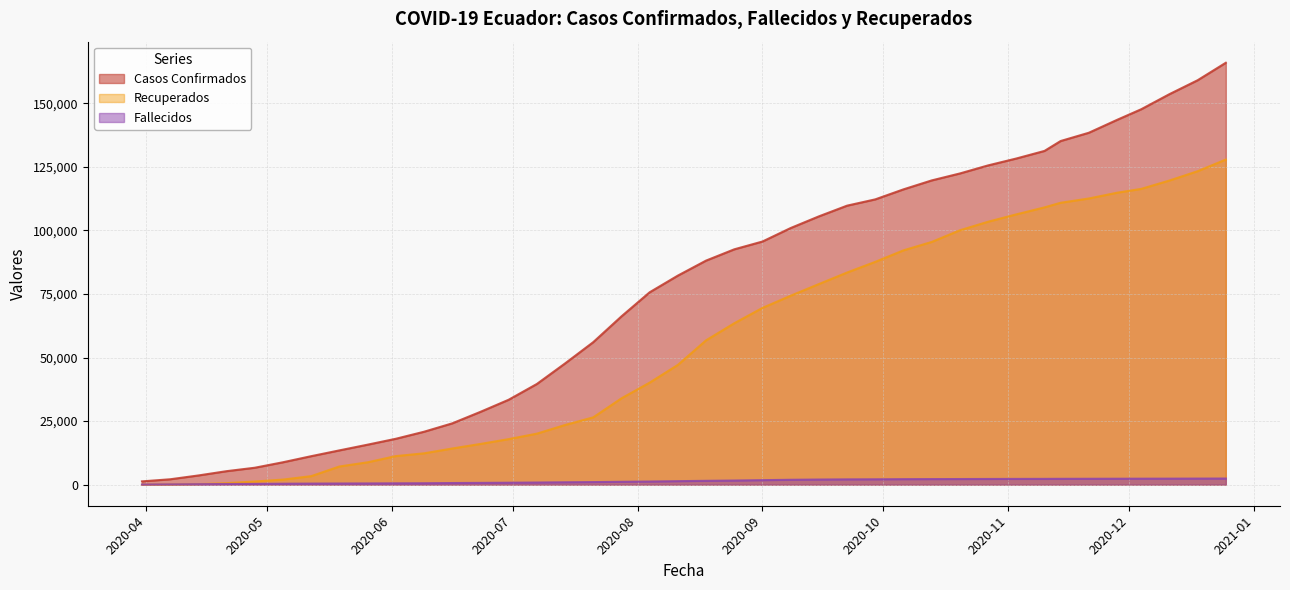

The Fallecidos series shows 523 at 2020-04-28. True or false?

False